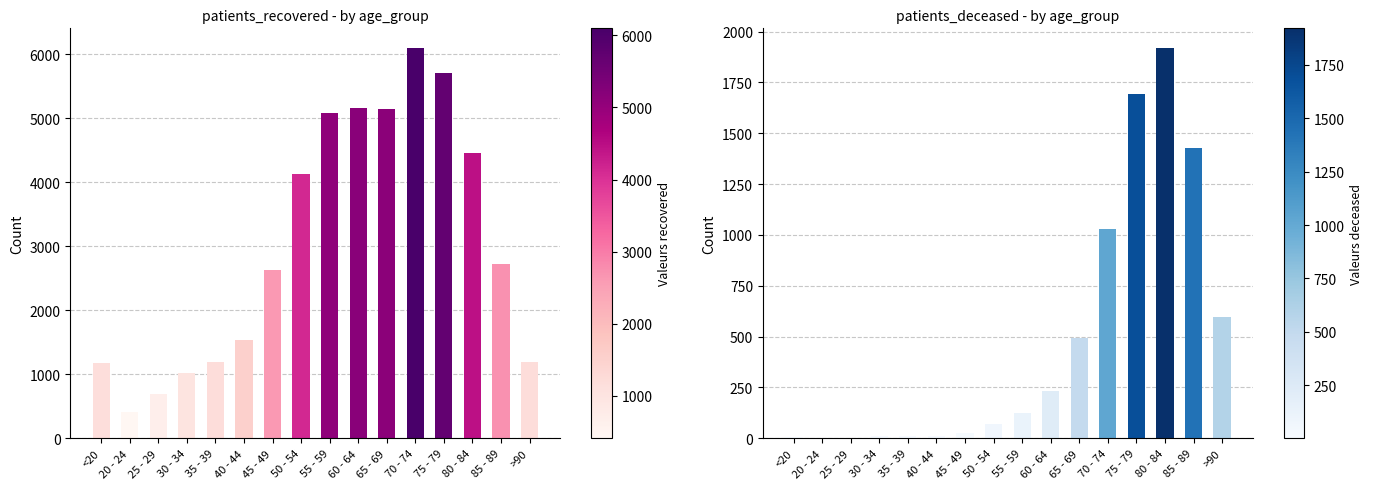

The value of patients_recovered at 65 - 69 is 5144. True or false?

True